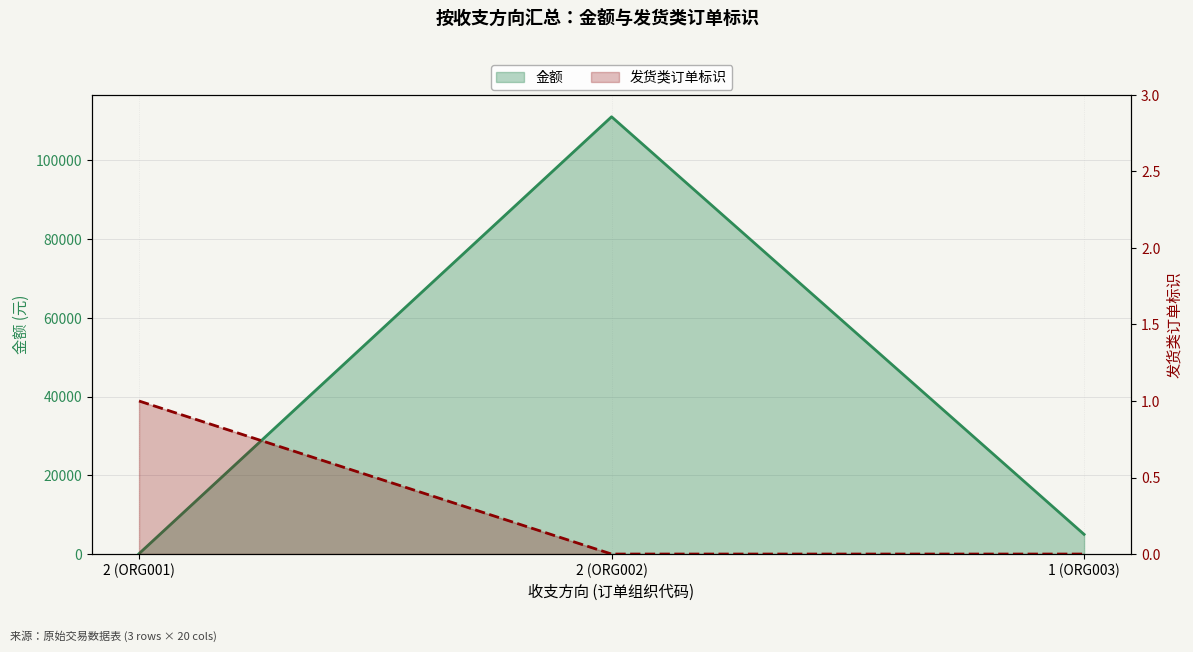

How many distinct data groups are displayed?

2